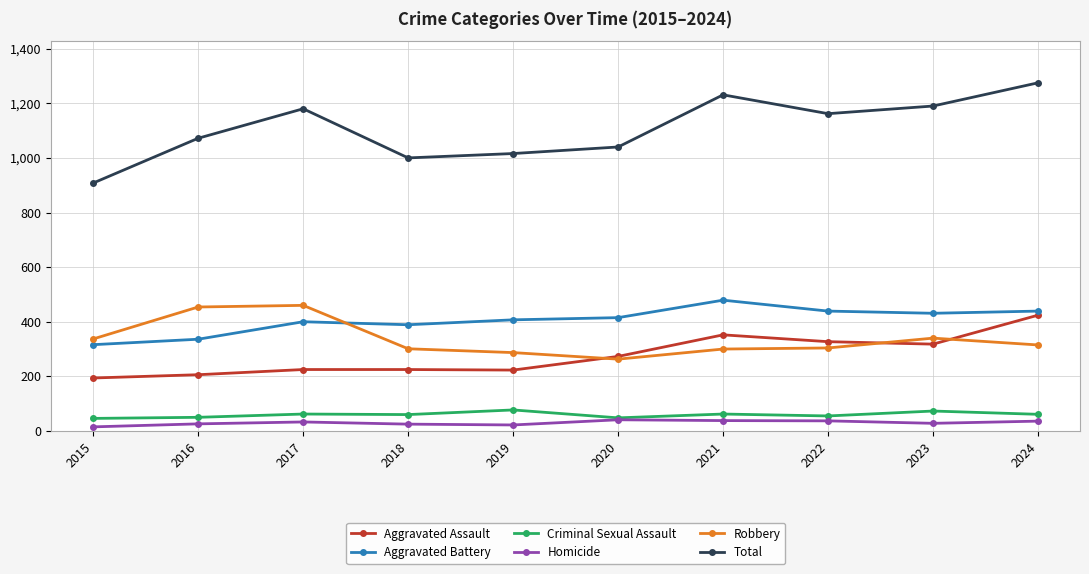

What is the difference between the maximum and minimum values in the Aggravated Assault series?

230